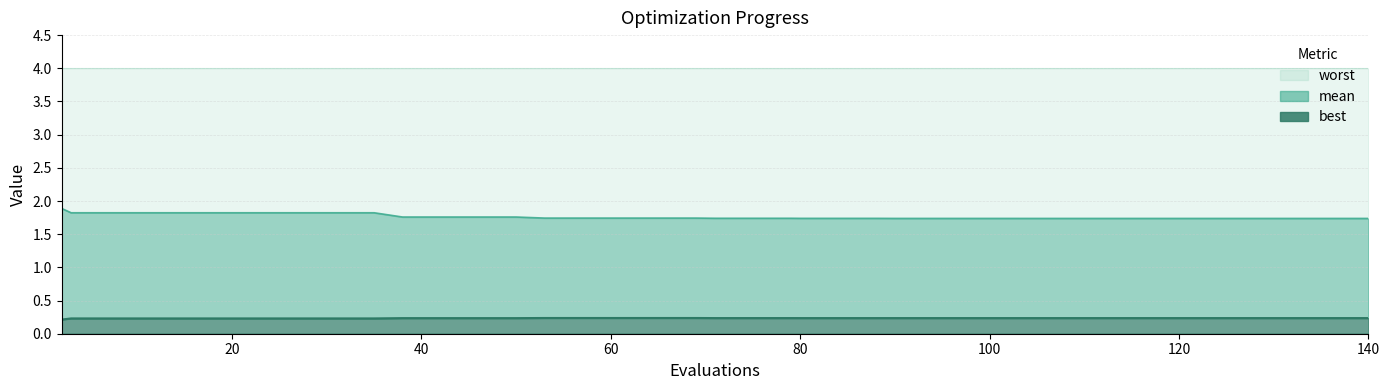

At which category is the sum across all series the highest?

2